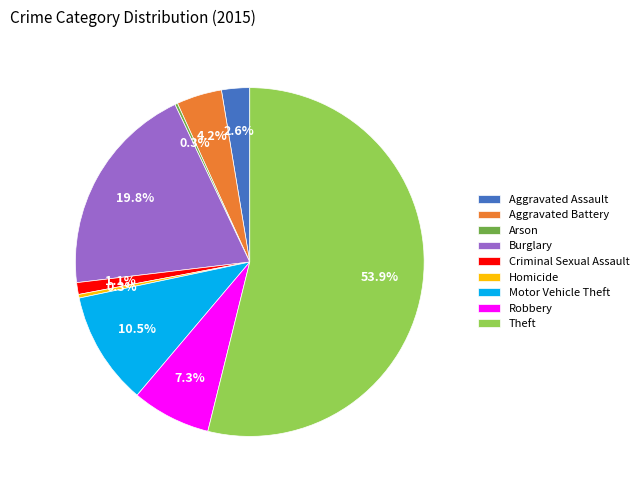

What is the ratio of the value at Motor Vehicle Theft to the value at Homicide?

31.2